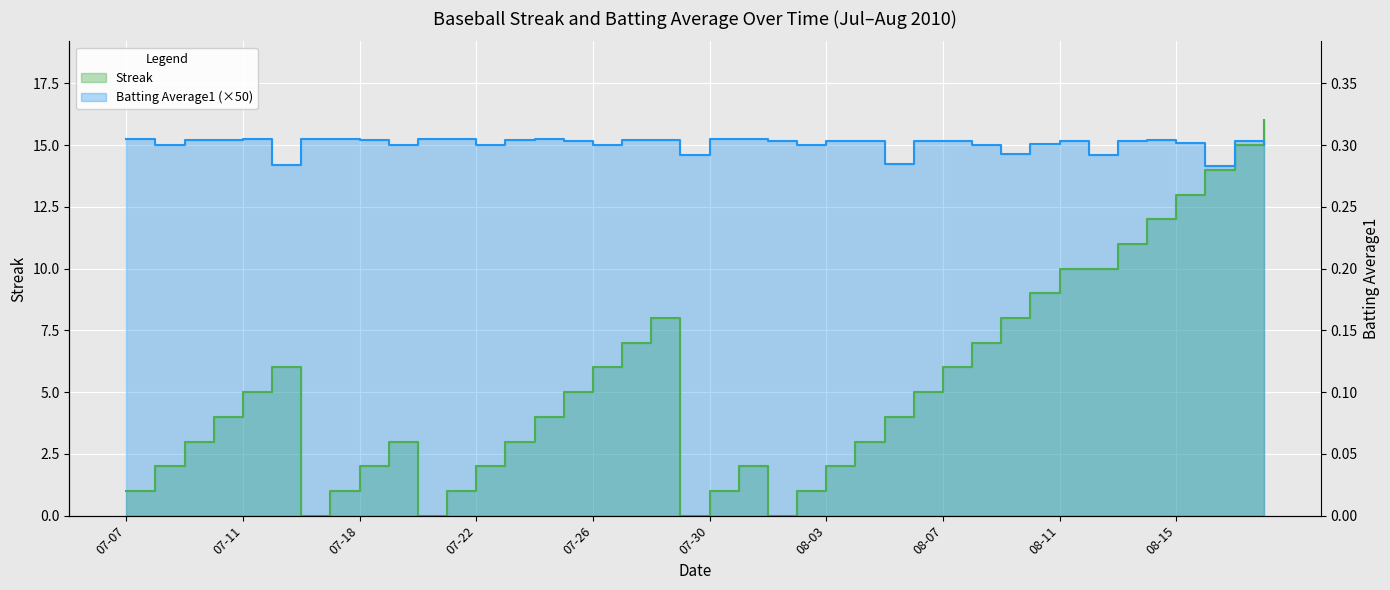

After their last crossing, which series has the higher values: Streak or Batting Average1?

Streak